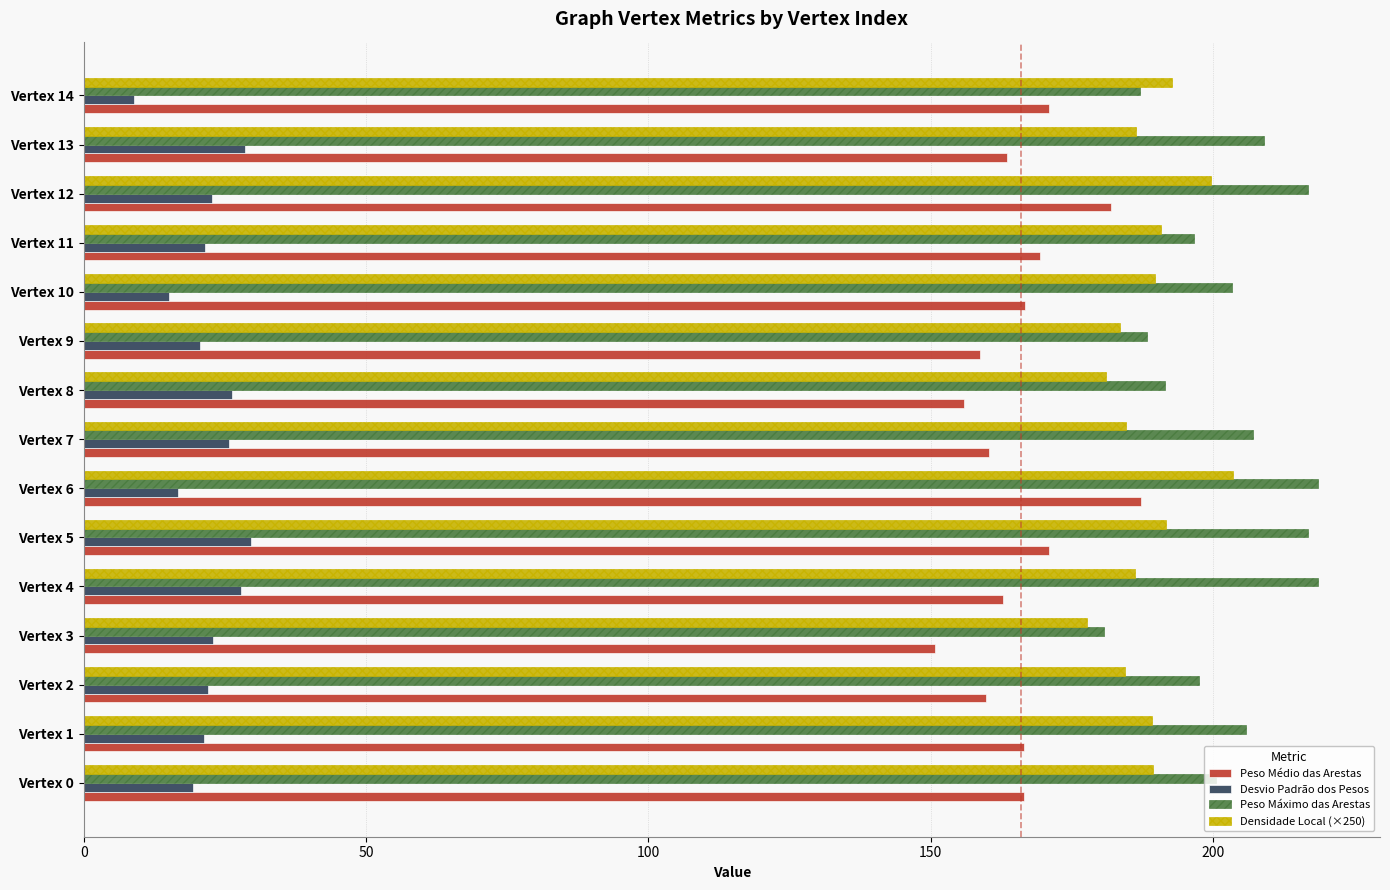

What is the smallest value displayed?

8.9